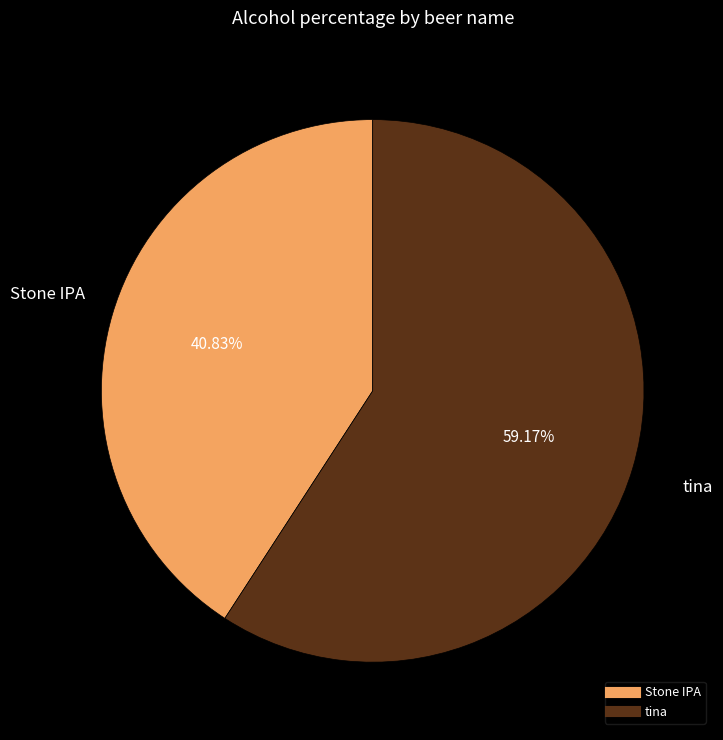

True or false: tina accounts for 59% of the total.

True